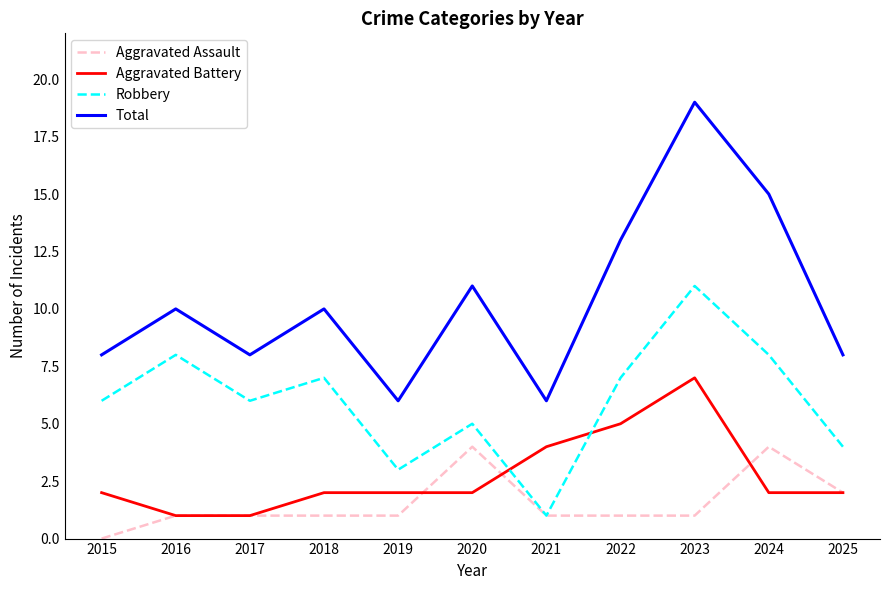

True or false: Total and Aggravated Assault cross at least once.

False